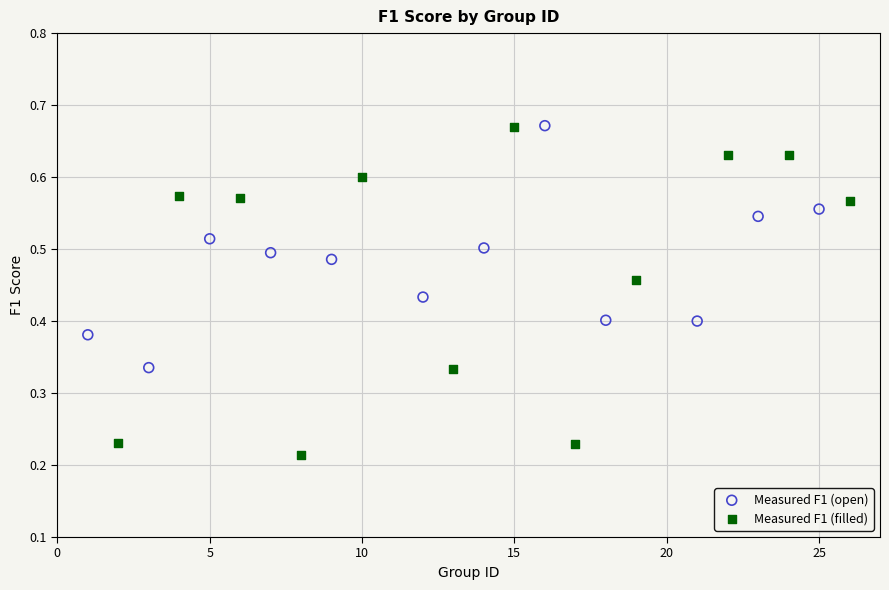

Which series has the widest spread of Y values?

Measured F1 (filled)